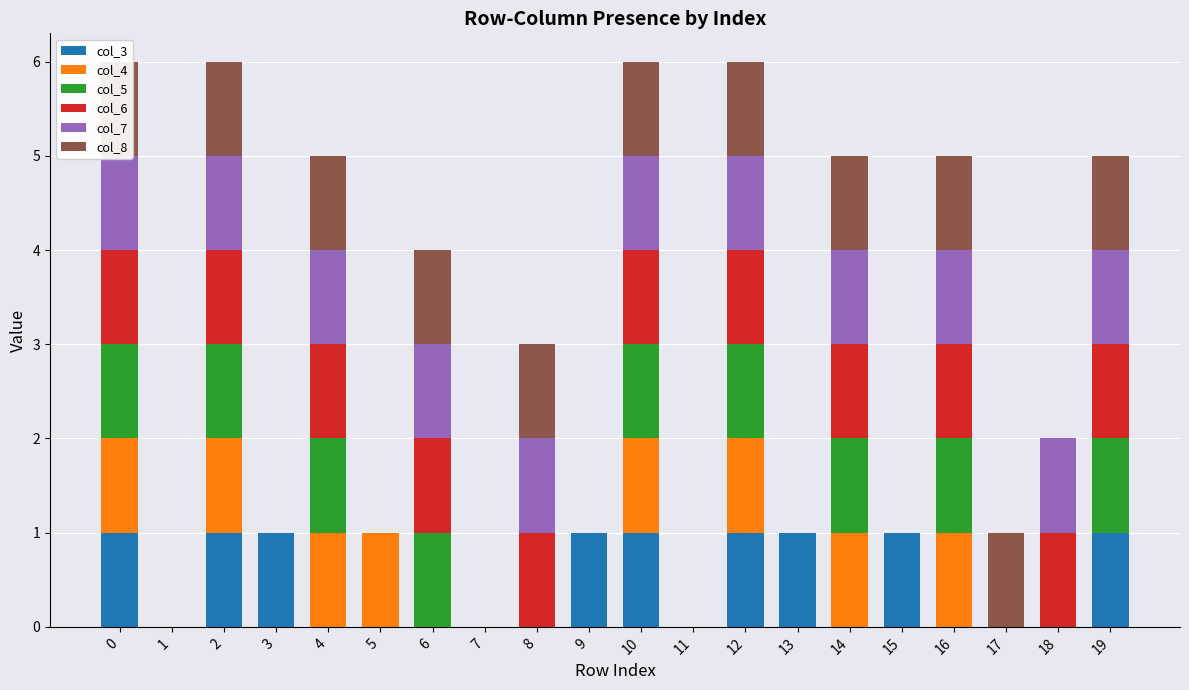

Is it true that col_4 equals 1 at 12?

True